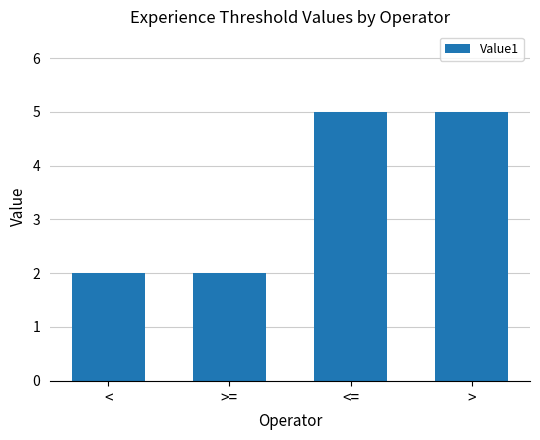

What is the average value?

4